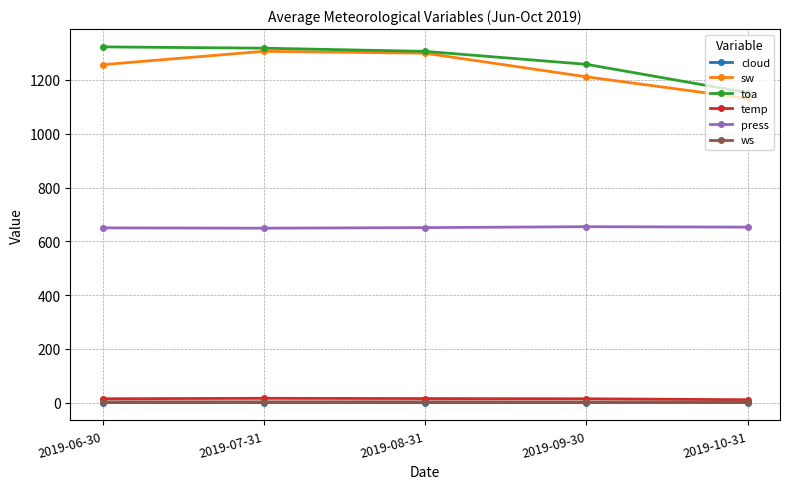

True or false: sw and ws cross at least once.

False